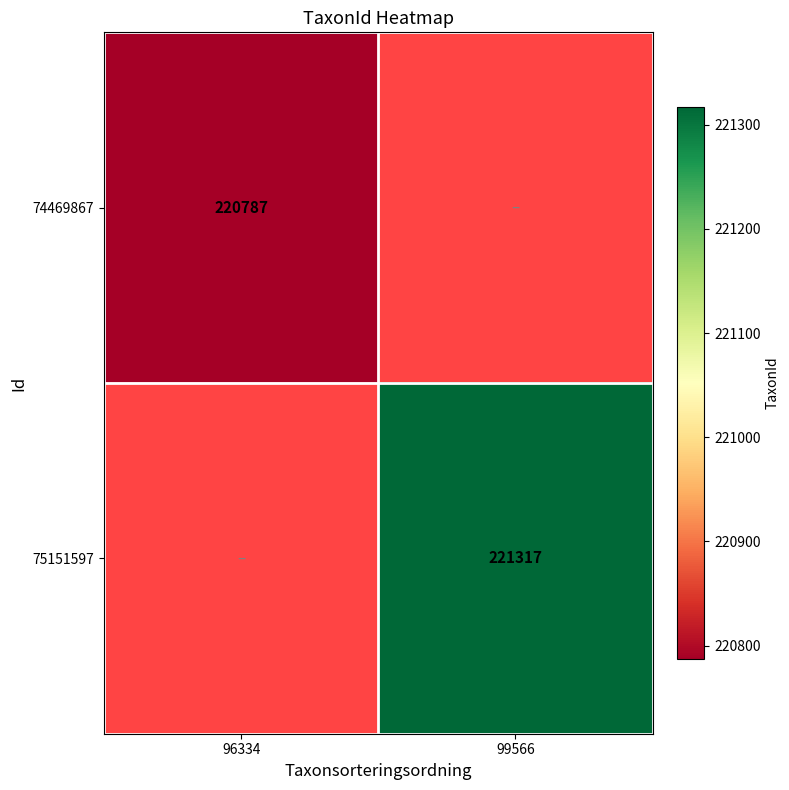

Is the value of 74469867 at 96334 greater than the value of 75151597 at 99566?

No